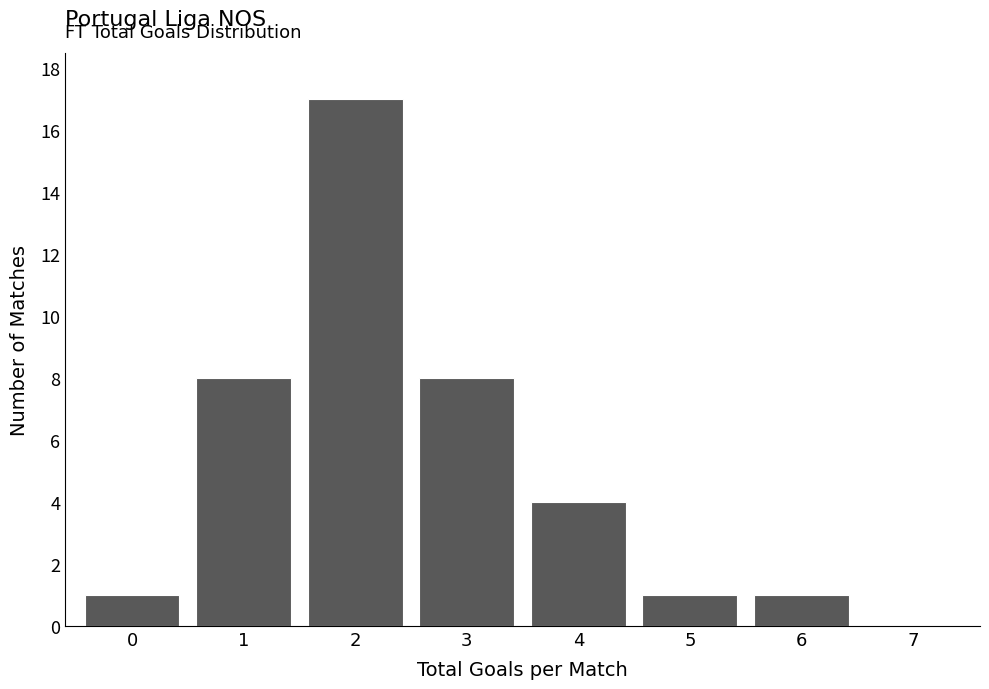

What is the height of the bar covering 3.5 to 4.5 on the x-axis? The values are not printed on the chart, so give them approximately, as read against the axis.

4